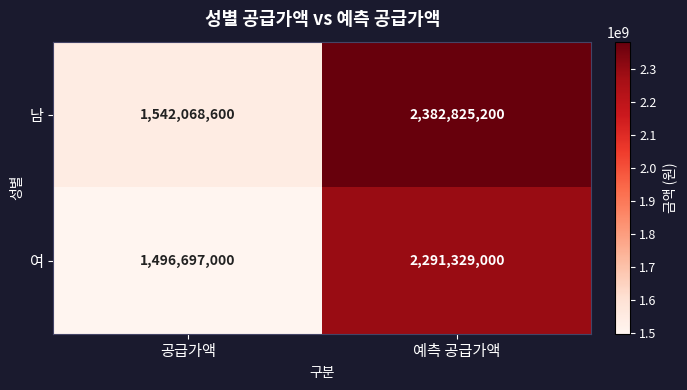

Which label corresponds to the smallest value in the chart?

공급가액